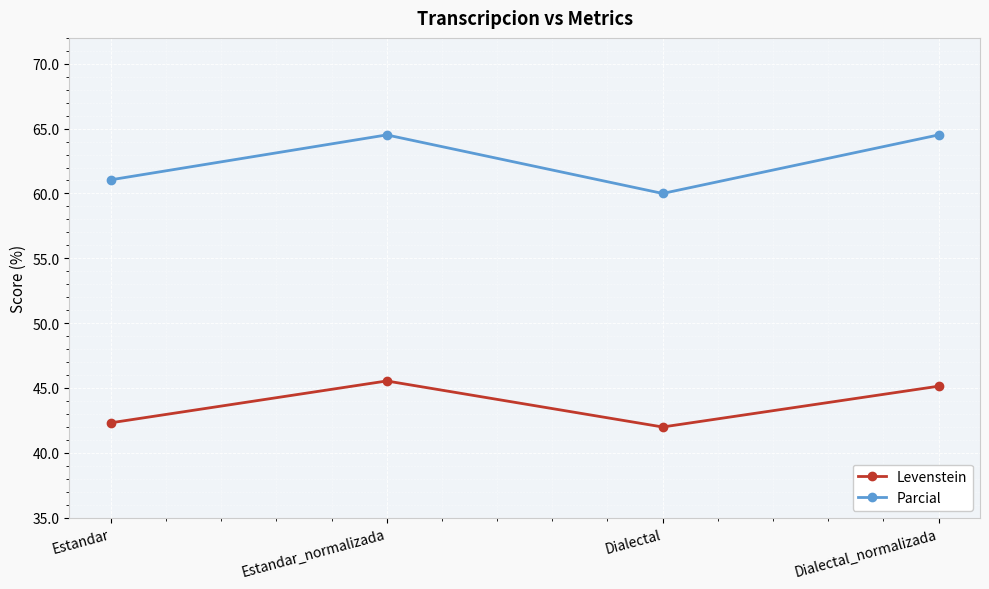

At how many categories does at least one series exceed 51?

4